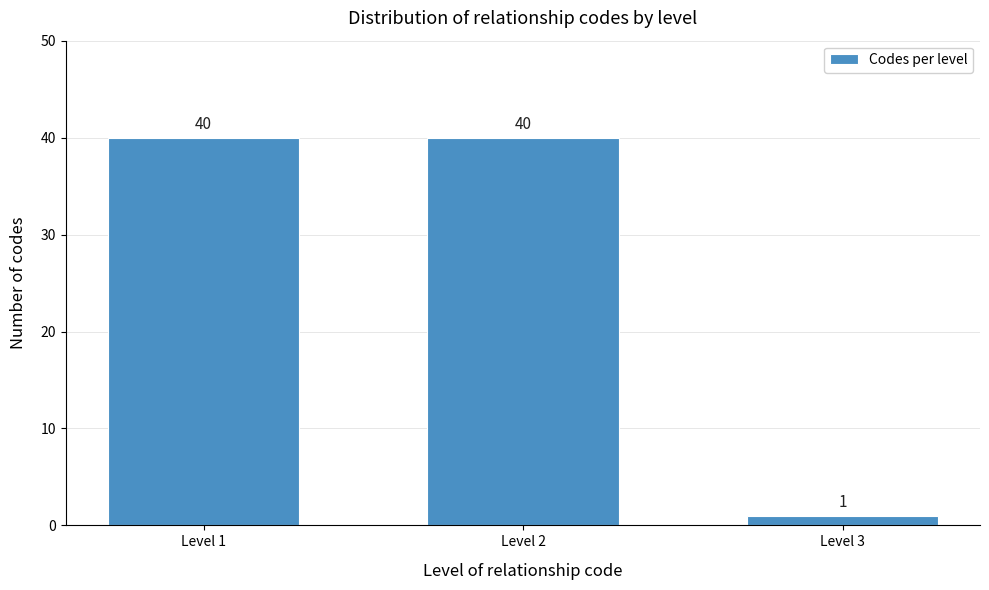

Reading right to left, list all the values displayed in this chart.

1	40	40